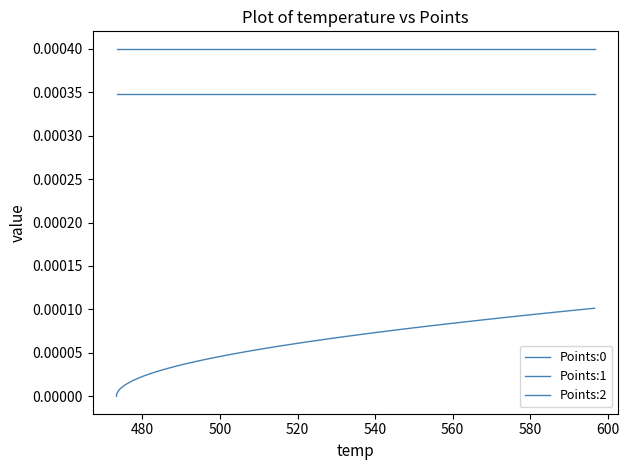

How many lines are shown in the chart?

3